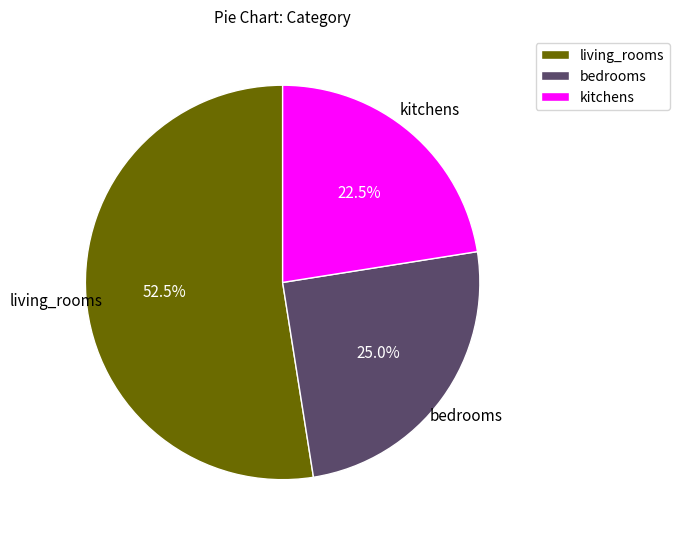

Approximately how many times larger is the value at living_rooms compared to bedrooms?

2.1